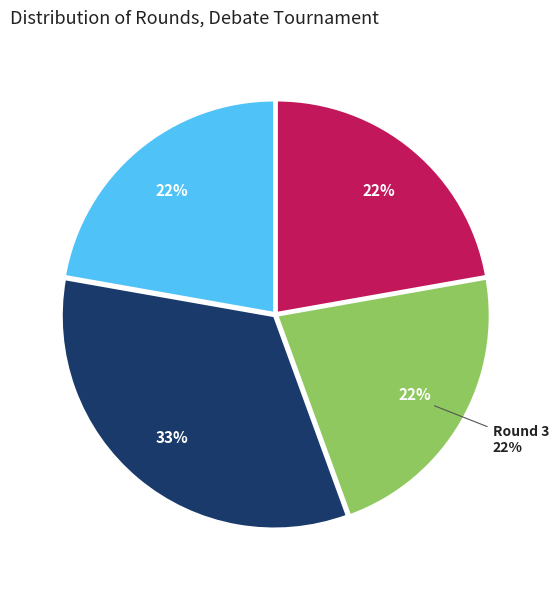

What is the total percentage of Round 3 and Round 2?

55.6%